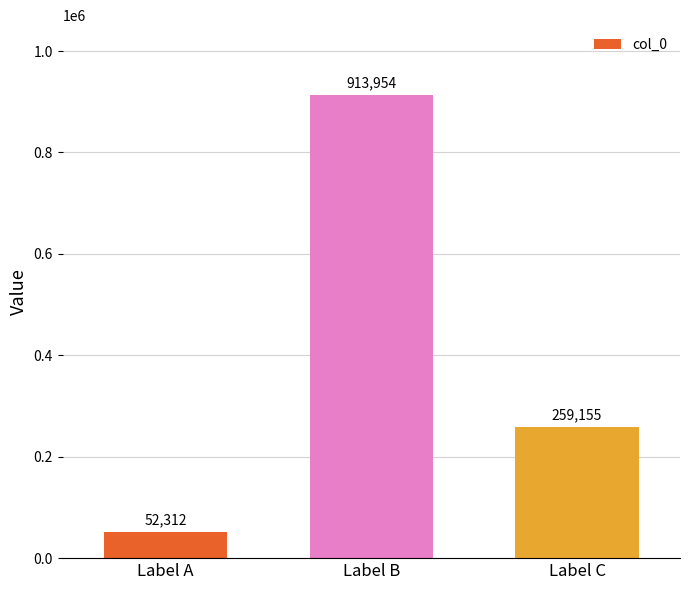

What is the average value?

408474